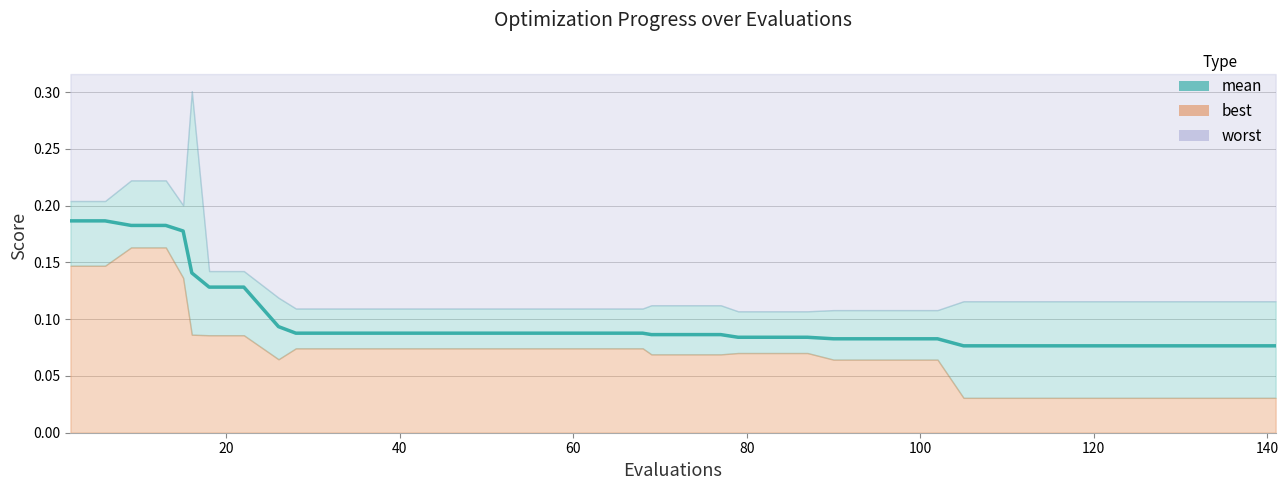

What is the sum of all values?

4.0